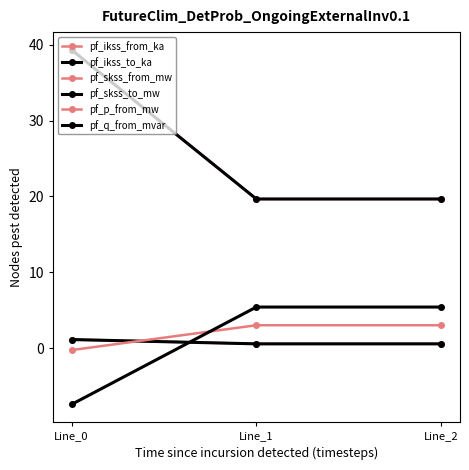

Is this an area chart (filled region under the line)?

No